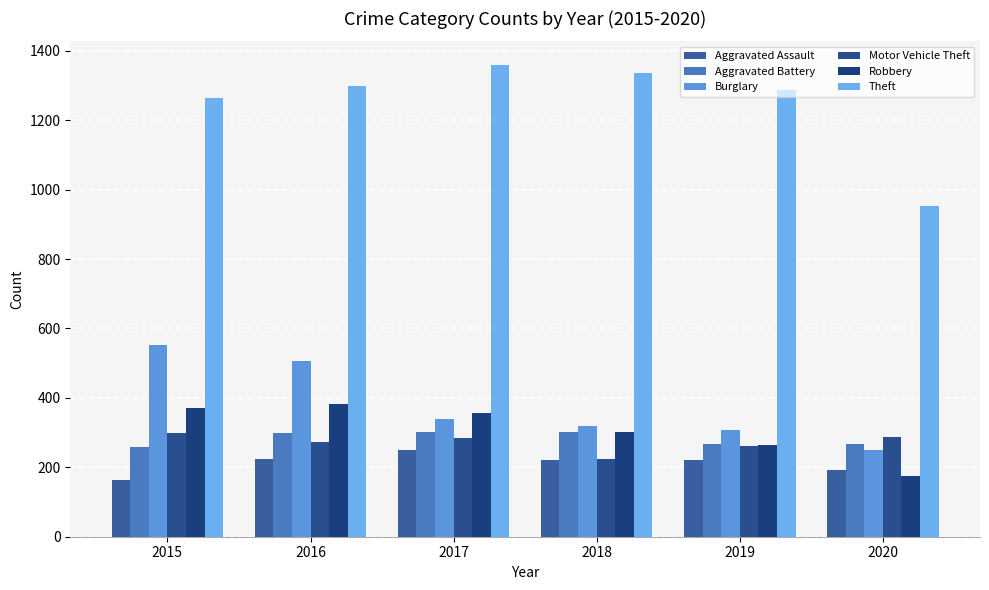

Reading right to left, extract all data points from this chart.

Aggravated Assault: 192	220	220	251	225	164
Aggravated Battery: 268	267	302	303	298	259
Burglary: 250	308	319	339	505	552
Motor Vehicle Theft: 287	262	225	285	272	299
Robbery: 174	263	302	356	381	372
Theft: 954	1288	1337	1359	1297	1263